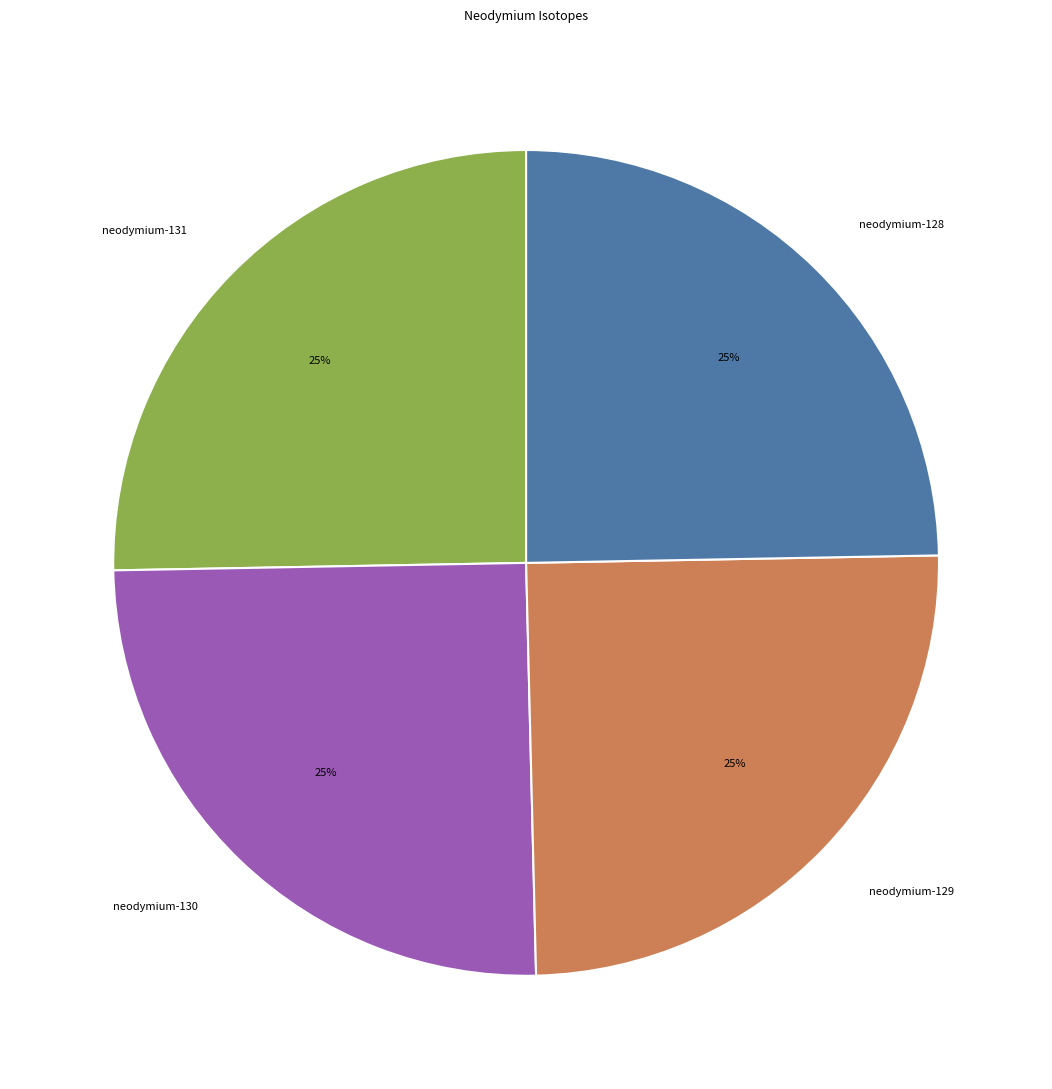

To the nearest percent, what is the combined percentage of neodymium-129 and neodymium-128?

50%